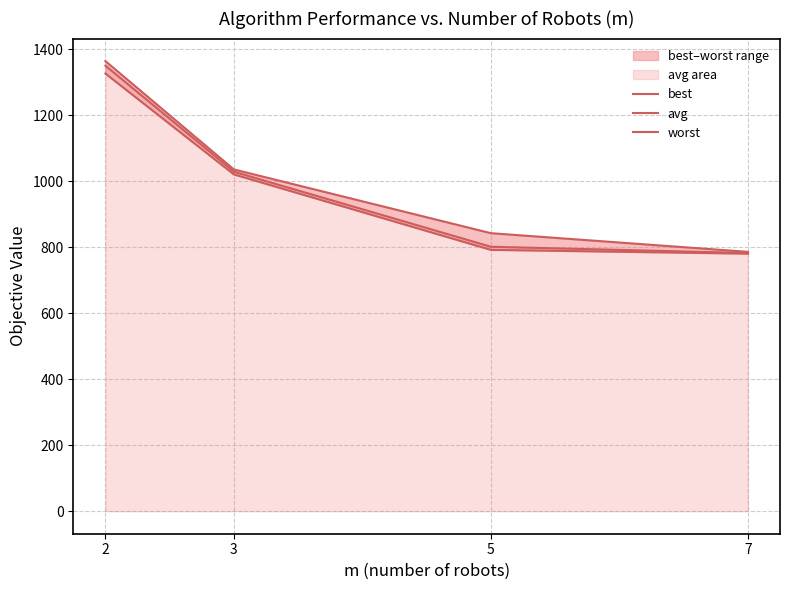

Which series has the largest range (max minus min)?

worst